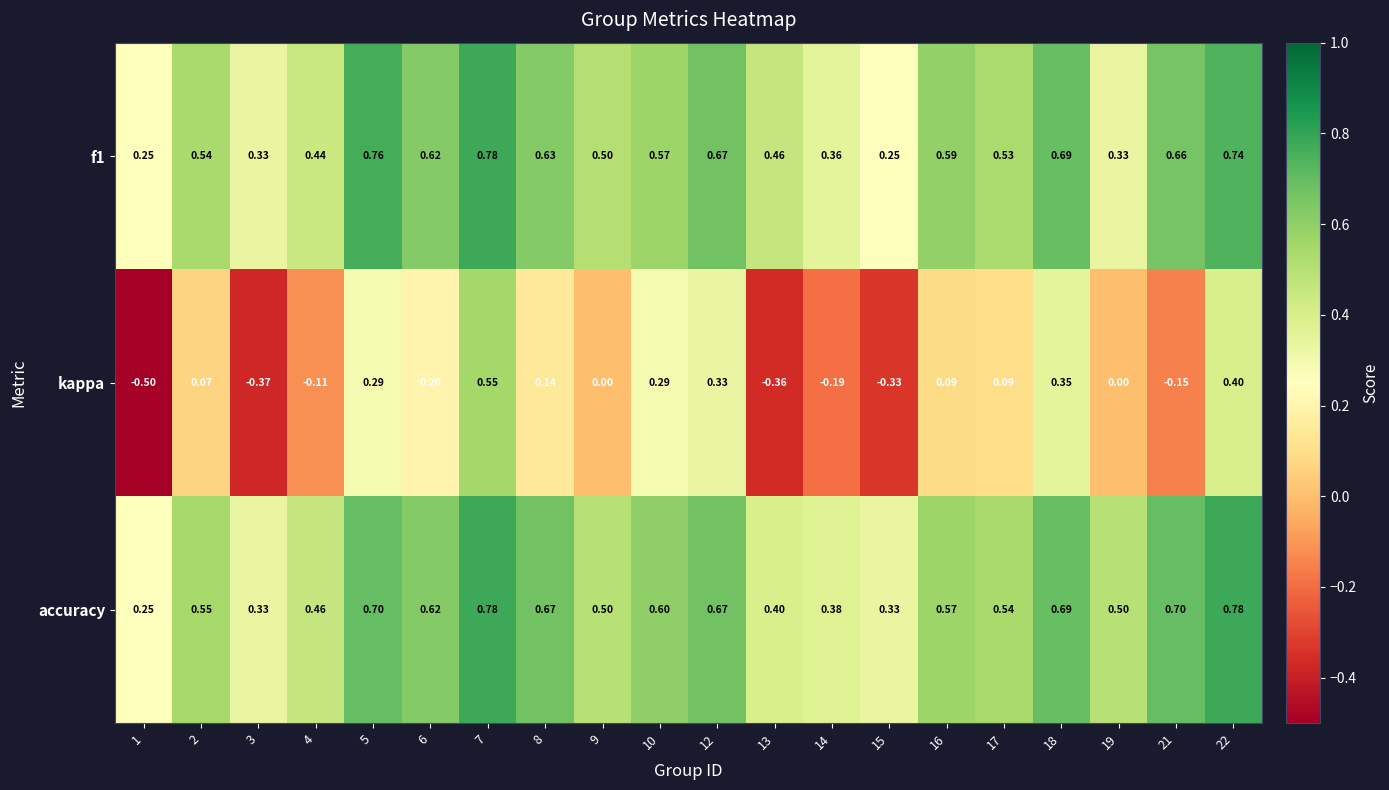

Count the number of categories in the chart.

20